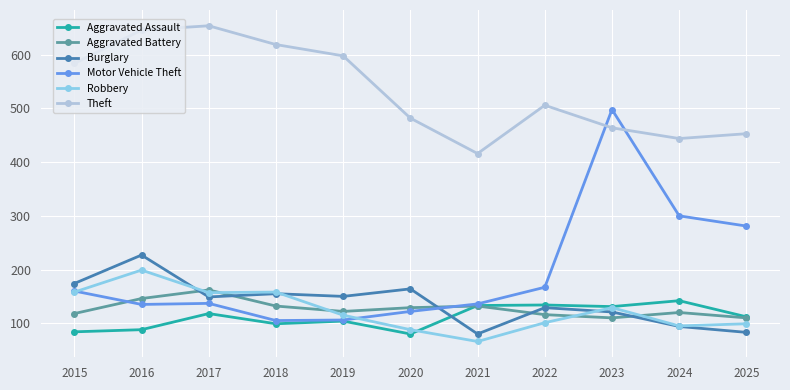

True or false: Theft and Burglary cross at least once.

False